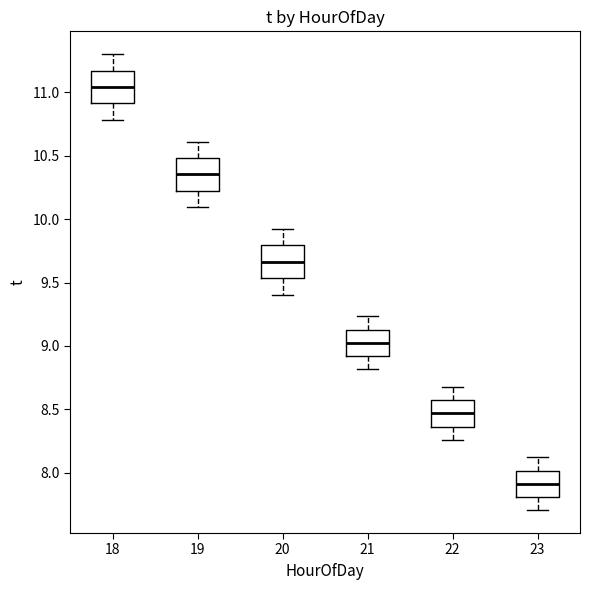

Reading left to right, read every box against the y-axis: the position of its median line, the range the box covers, and the ends of its whiskers. The values are not printed on the chart, so give them approximately, as read against the axis.

18: median 11.05, box 10.90 to 11.15, whiskers 10.80 to 11.30
19: median 10.35, box 10.20 to 10.50, whiskers 10.10 to 10.60
20: median 9.65, box 9.55 to 9.80, whiskers 9.40 to 9.90
21: median 9.05, box 8.90 to 9.15, whiskers 8.80 to 9.25
22: median 8.45, box 8.35 to 8.55, whiskers 8.25 to 8.70
23: median 7.90, box 7.80 to 8.00, whiskers 7.70 to 8.10